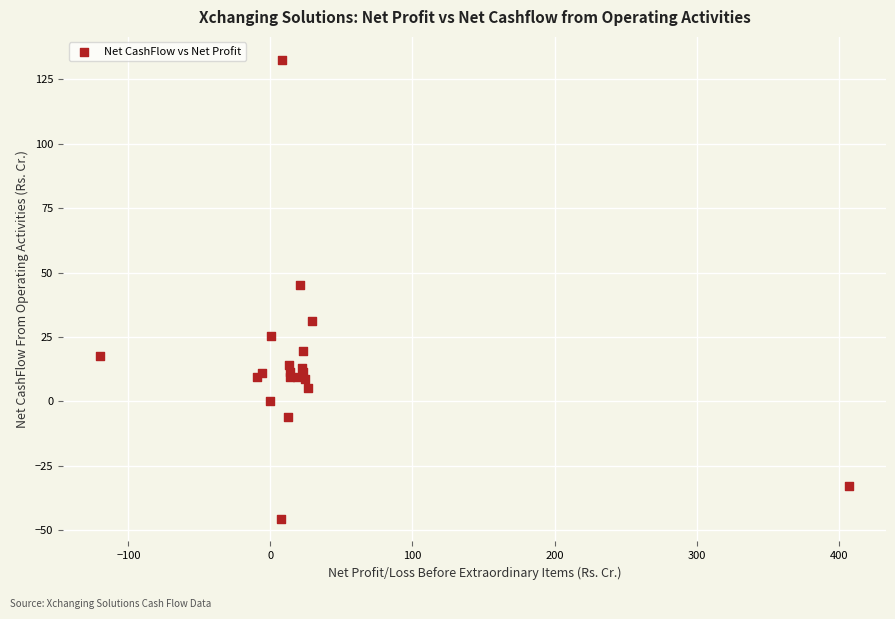

What Y value in the scatter plot is closest to 43?

45.3